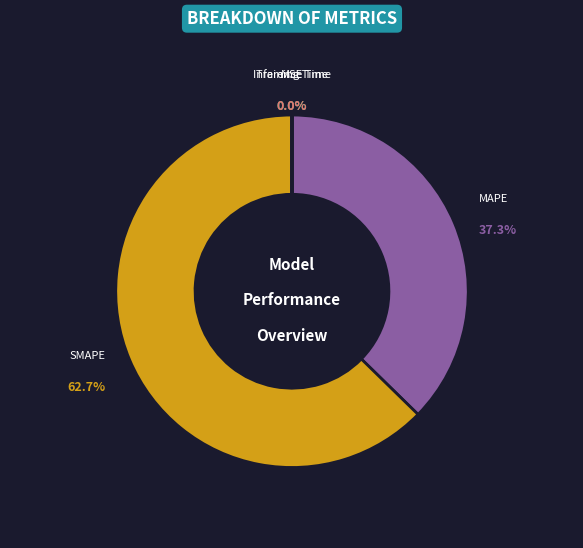

To the nearest percent, what percentage of the pie is SMAPE?

63%